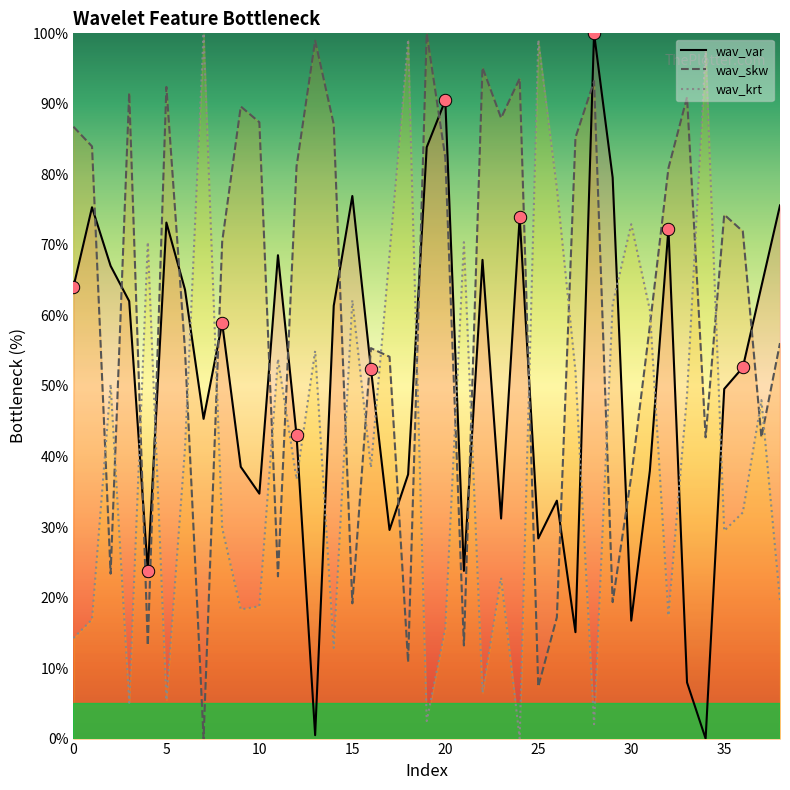

Which series reaches the maximum Y coordinate?

wav_var